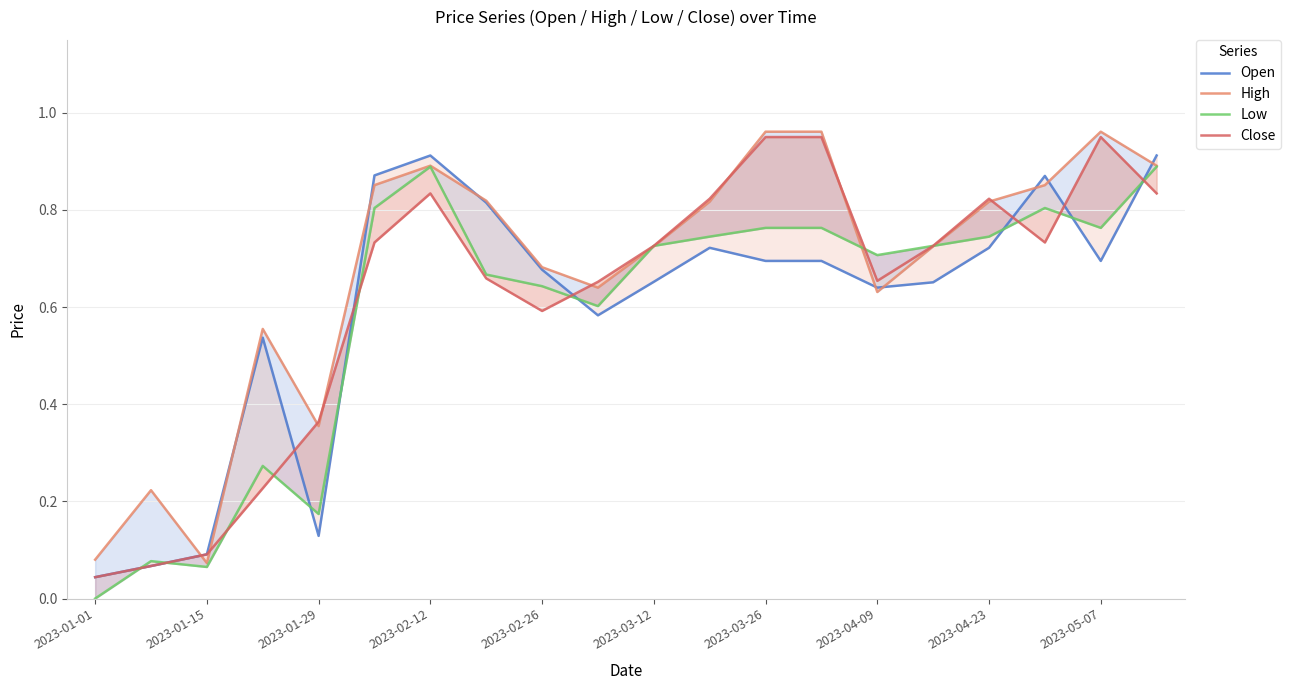

True or false: High and Low cross at least once.

True